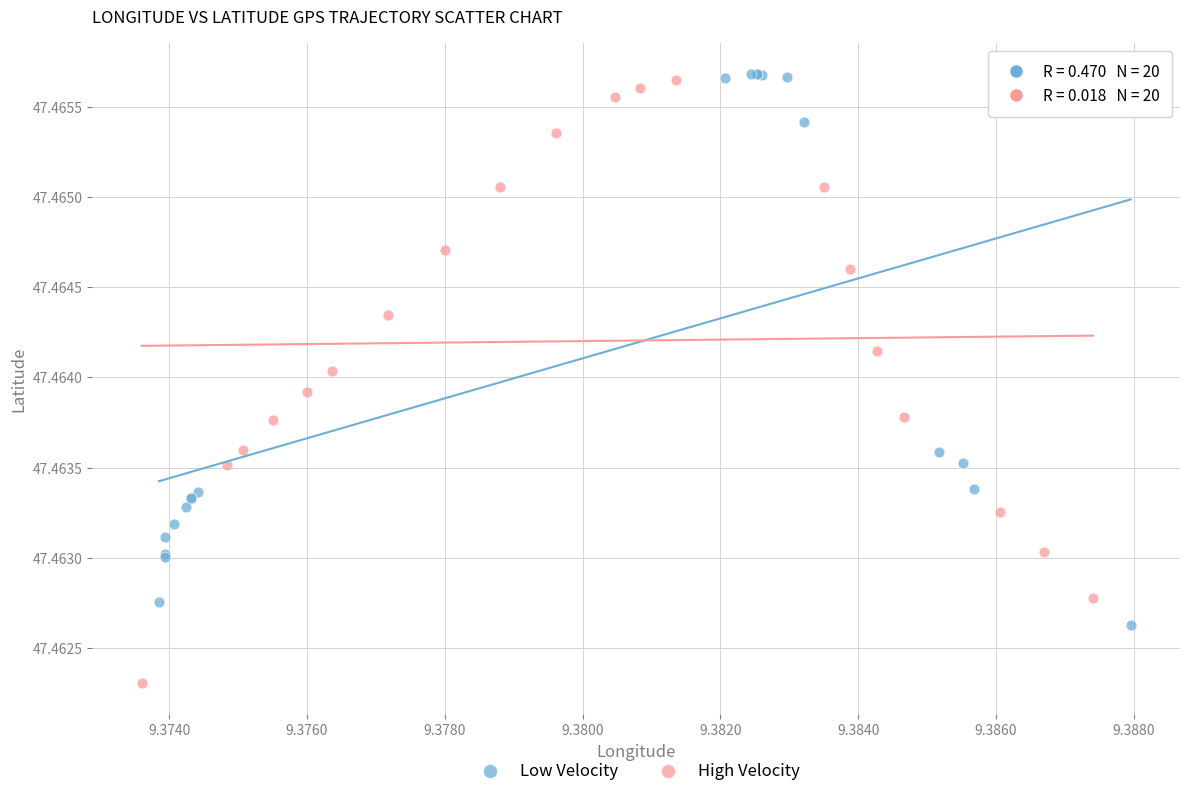

Which series reaches the minimum Y coordinate?

High Velocity